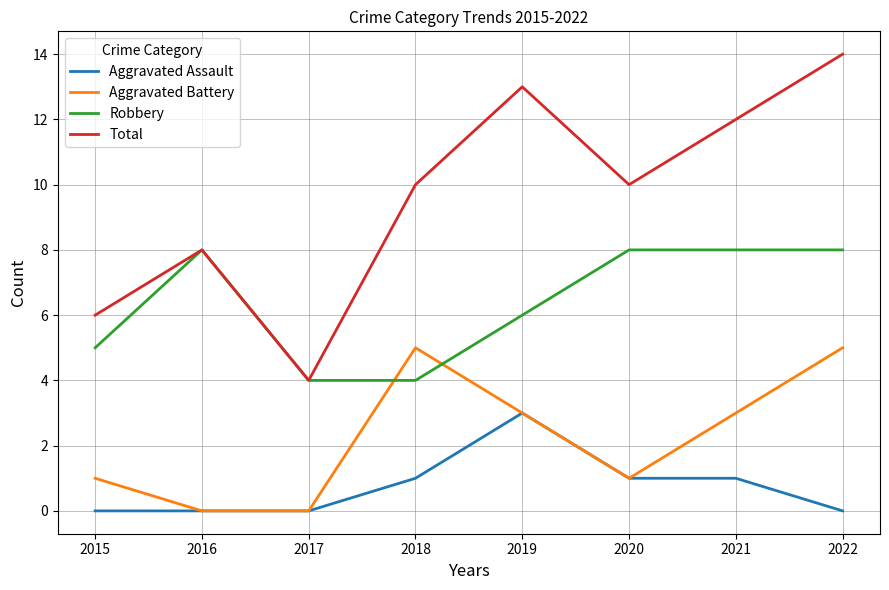

List the series in order of their peak value, lowest first.

Aggravated Assault, Aggravated Battery, Robbery, Total